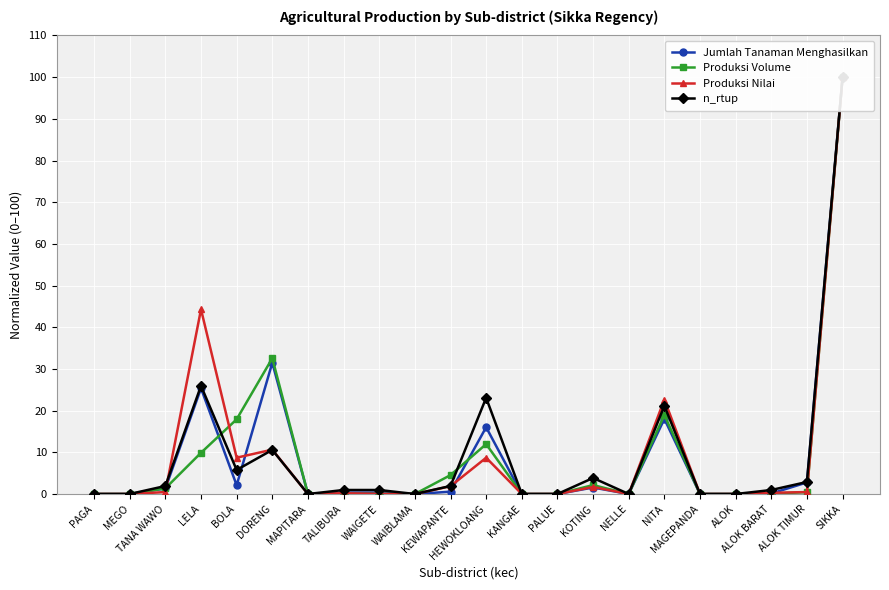

What is the difference between the second highest and second lowest values in the Produksi Nilai series?

44.3